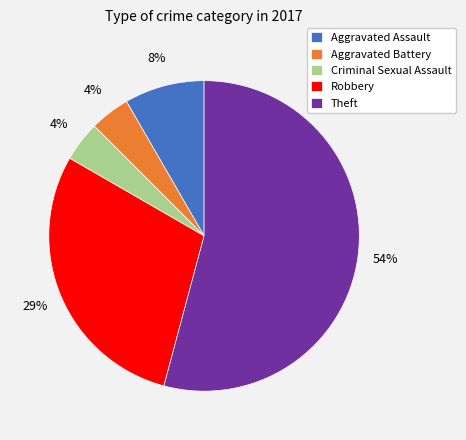

What is the largest slice in the pie chart?

Theft